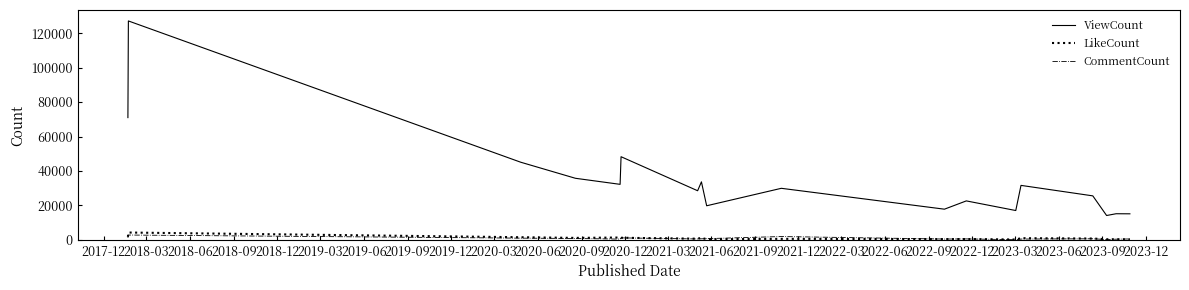

Which series has the largest range (max minus min)?

ViewCount